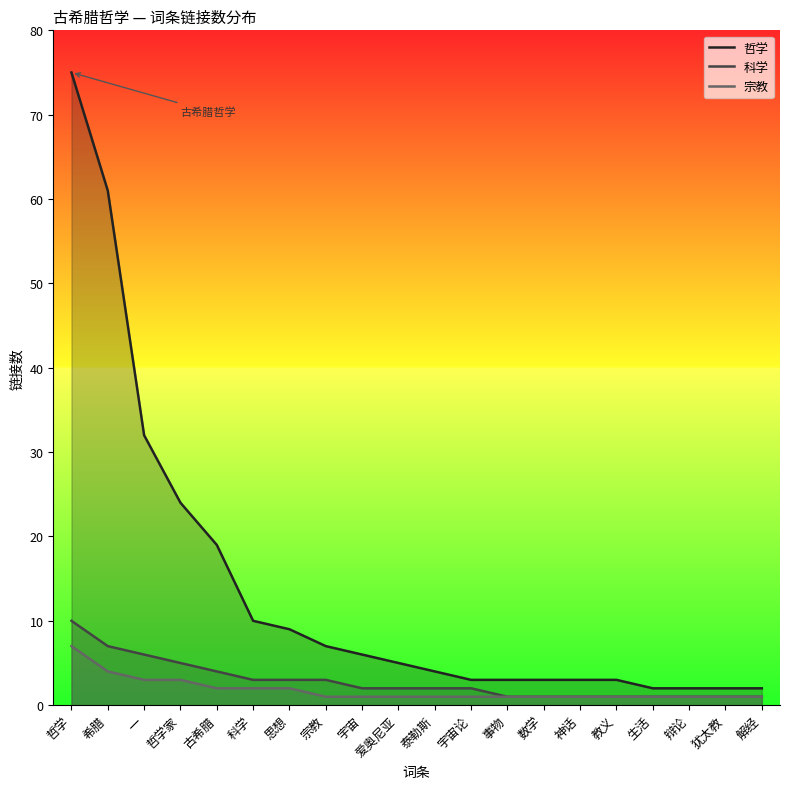

The 哲学 series shows 1 at 宇宙论. True or false?

False